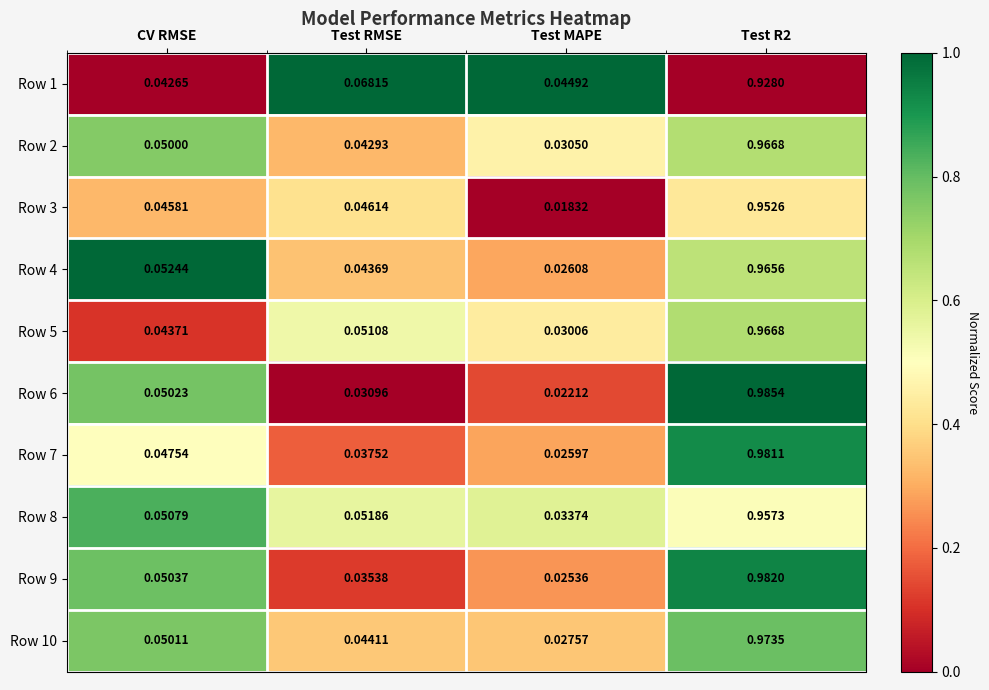

At which label is Row 10 closest to 0?

Test MAPE